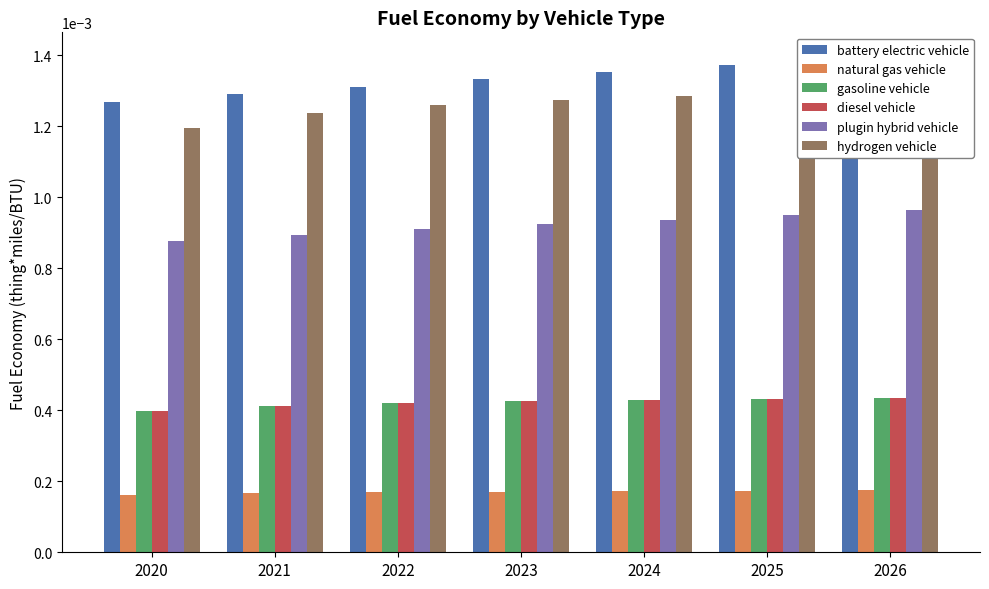

How many groups of bars are there?

7